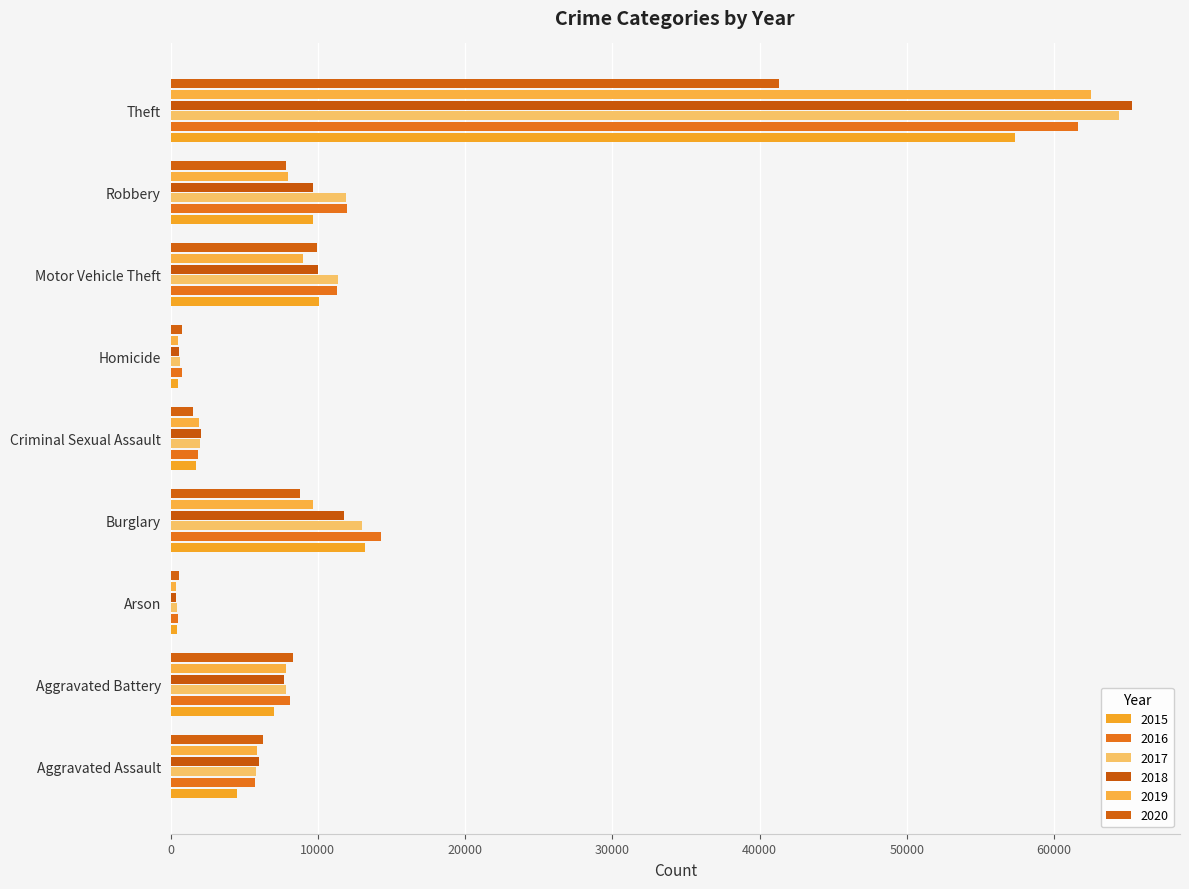

How many data points in 2020 are less than 7855?

4